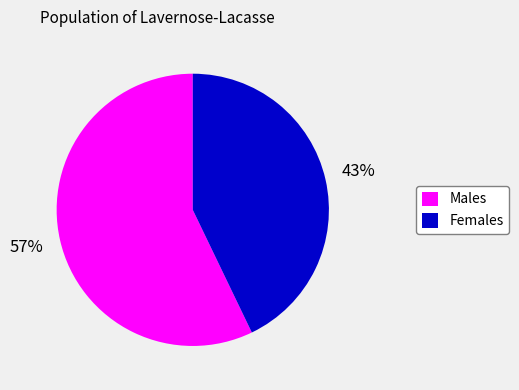

How many segments does this pie chart have?

2